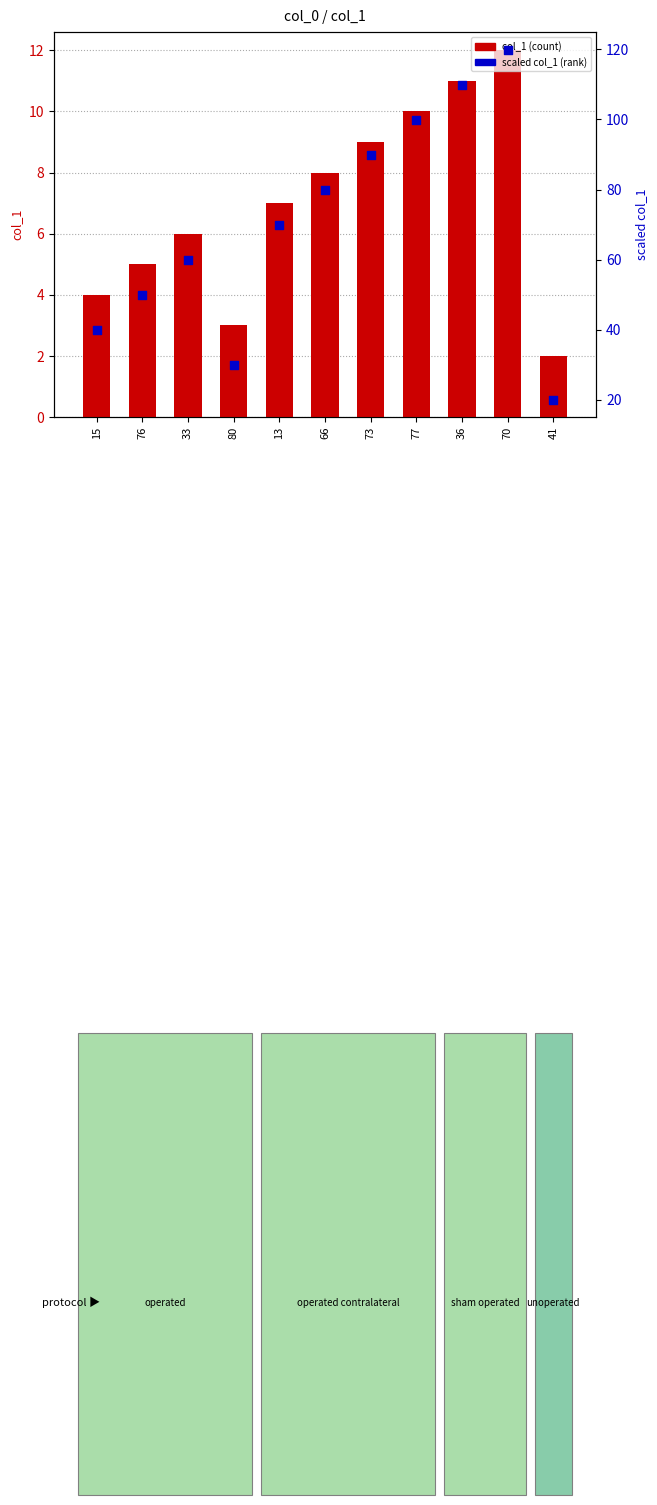

What is the total value across all series at 41?

22.0